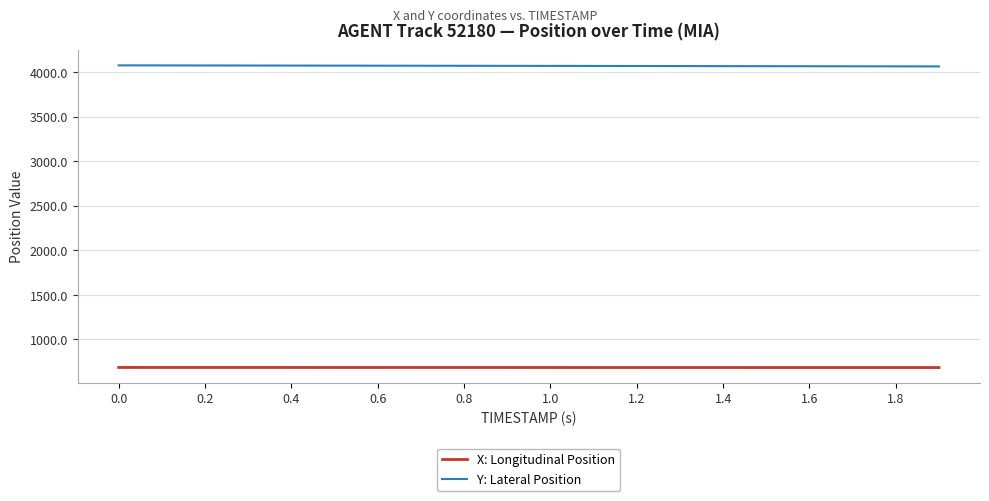

Rank the series by their maximum value, from lowest to highest.

X: Longitudinal Position, Y: Lateral Position